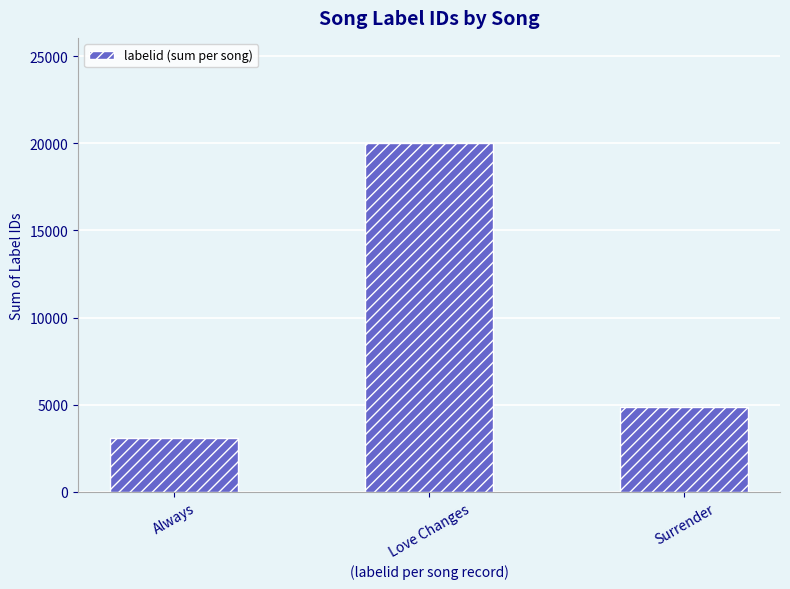

Which label corresponds to the smallest value in the chart?

Always